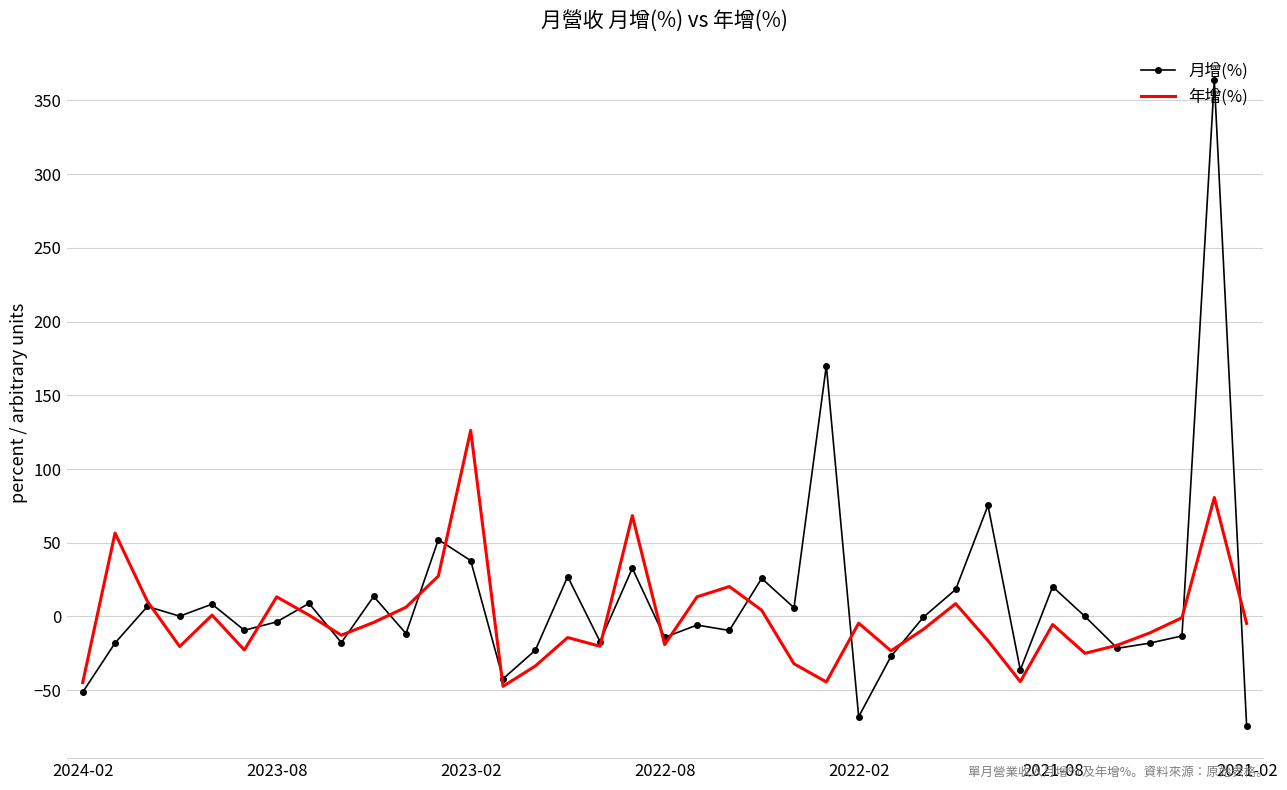

How many interior local valleys does the 年增(%) series have?

10